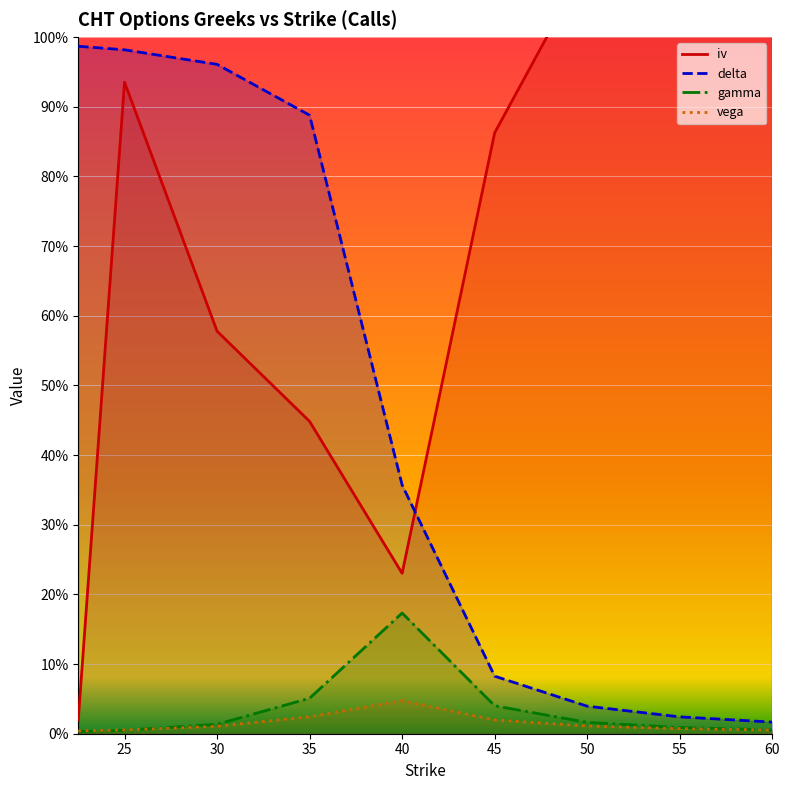

Between 30.0 and 50.0, which is larger?

50.0